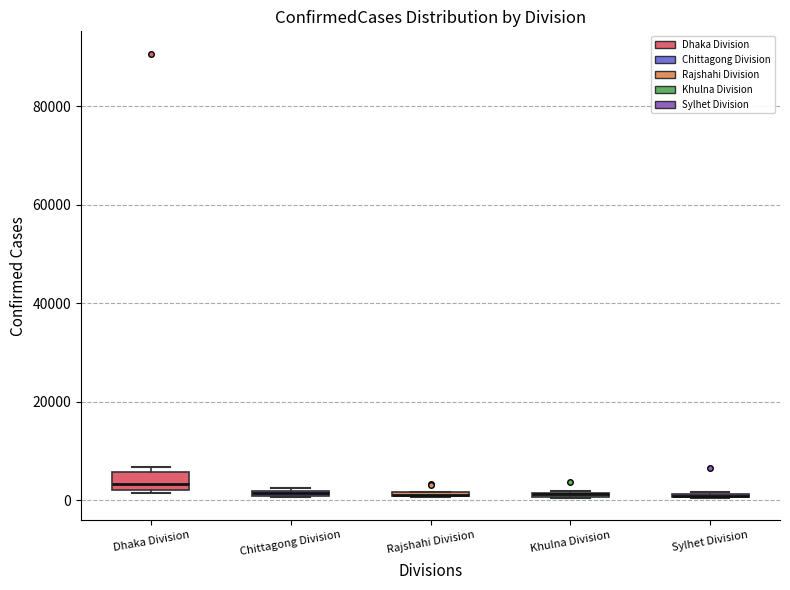

Which box is the tallest, from its lower edge to its upper edge?

Dhaka Division